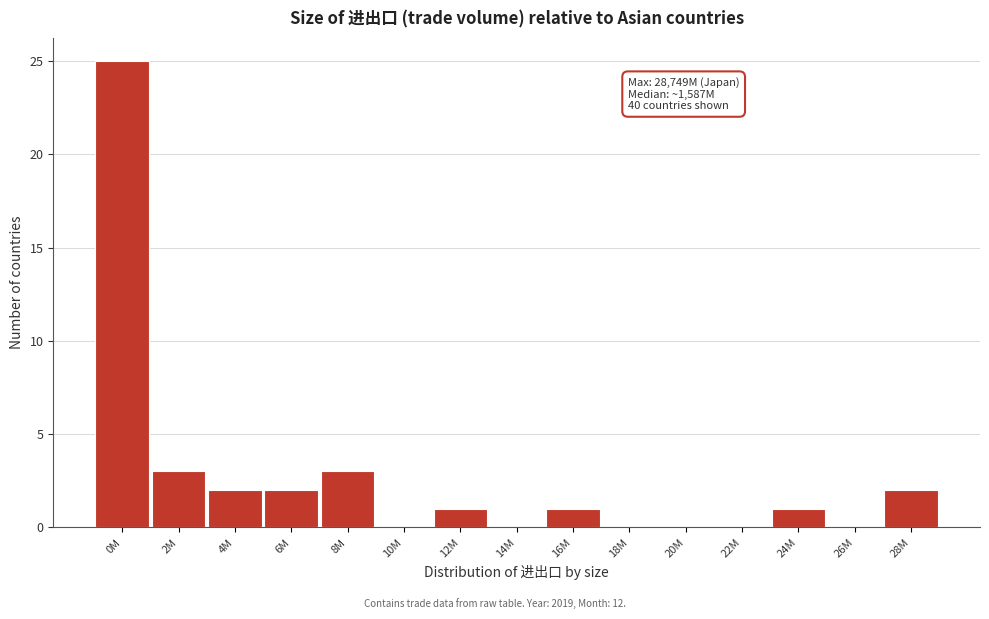

Reading right to left, what are all the values shown in this chart?

28M=2	26M=0	24M=1	22M=0	20M=0	18M=0	16M=1	14M=0	12M=1	10M=0	8M=3	6M=2	4M=2	2M=3	0M=25